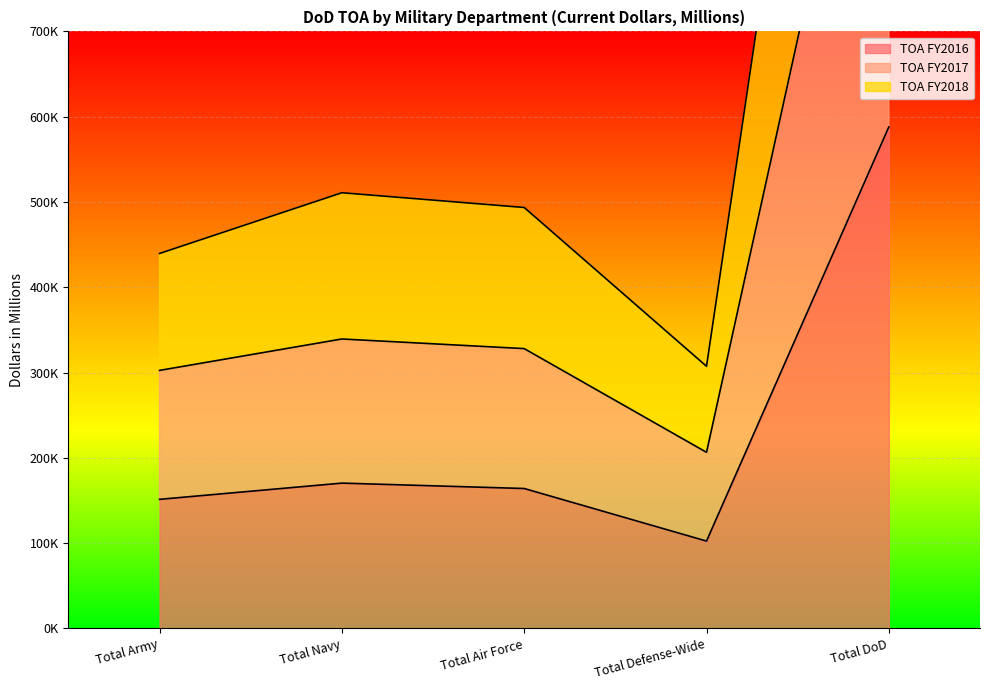

List the series in order of their overall mean, highest first.

TOA FY2018, TOA FY2017, TOA FY2016